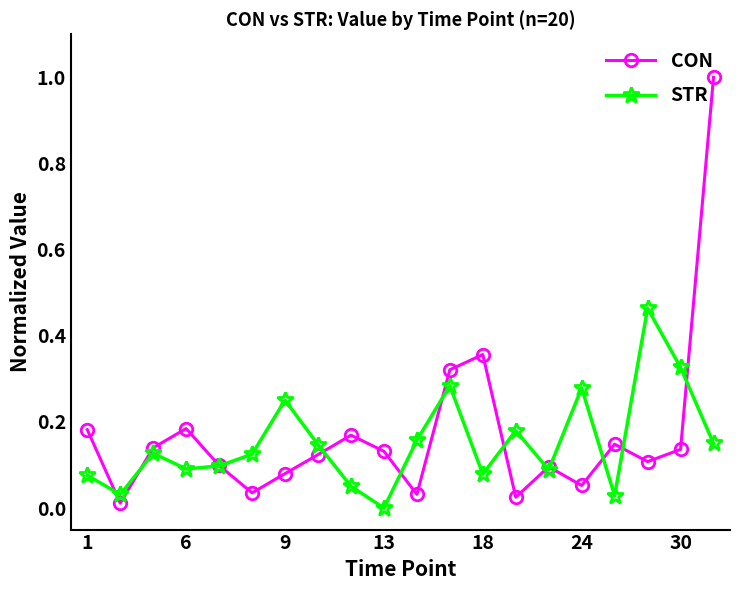

At how many categories does at least one series exceed 0?

20